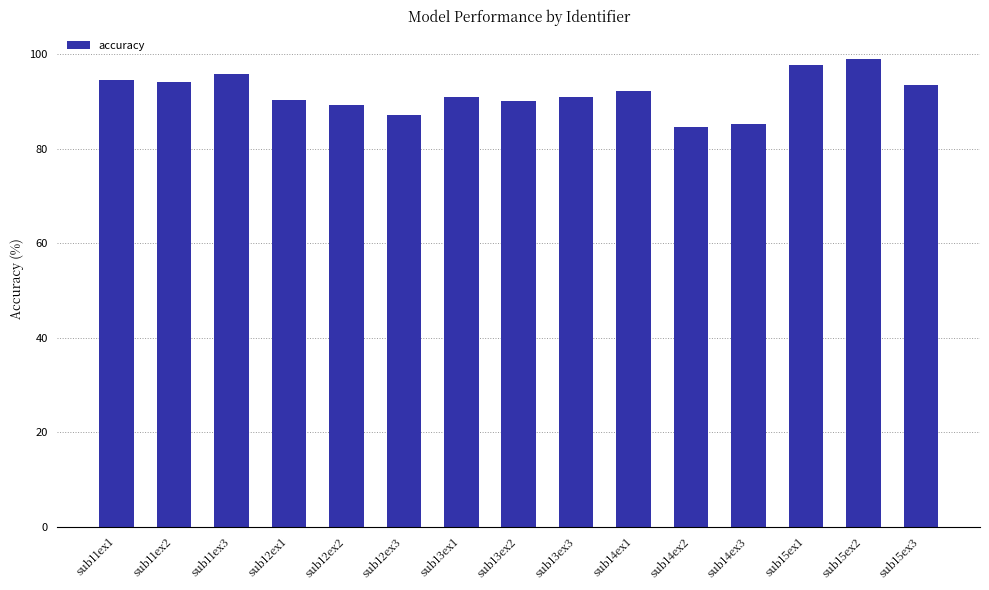

How many bars are there in total?

15